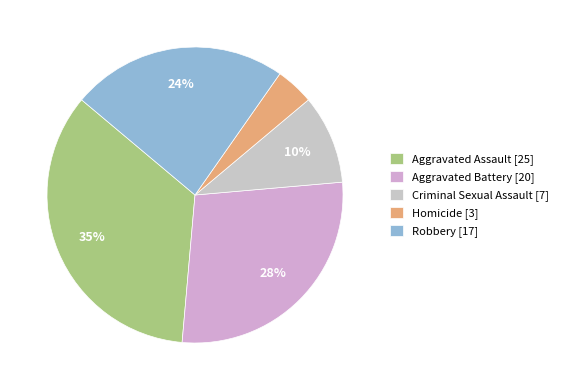

True or false: Aggravated Battery accounts for 15% of the total.

False